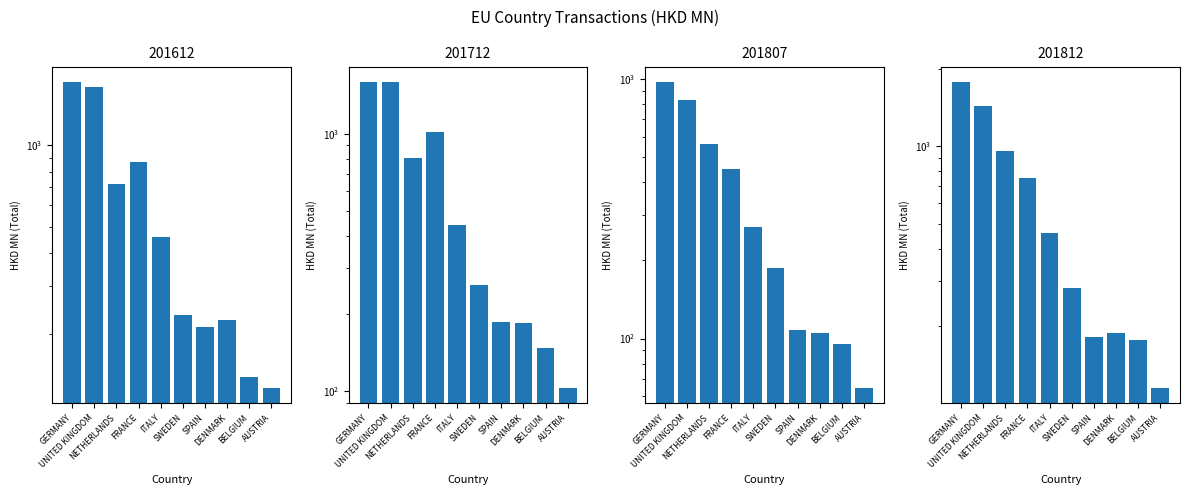

What are all the series names shown in the legend?

201612, 201712, 201807, 201812